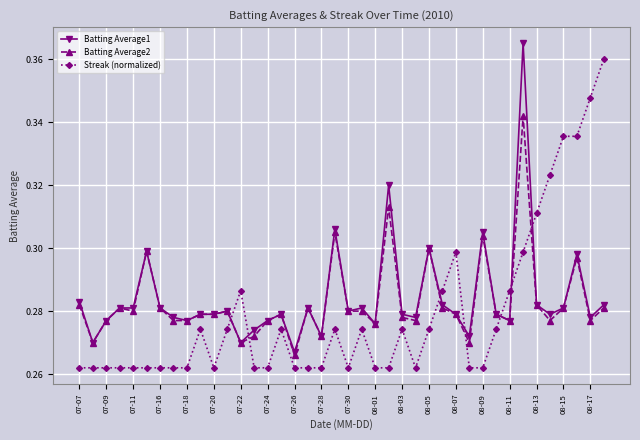

How many lines are shown in the chart?

3